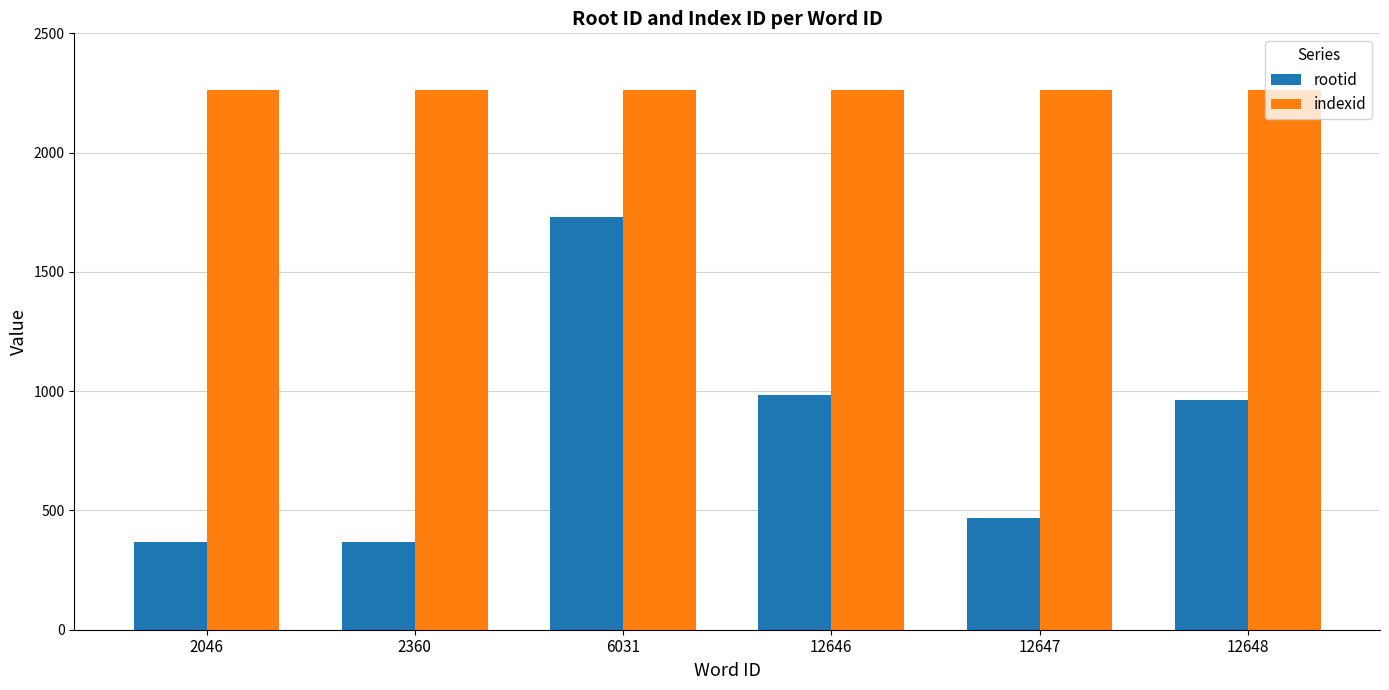

What is the sum of the indexid values at 12647 and 2046?

4526